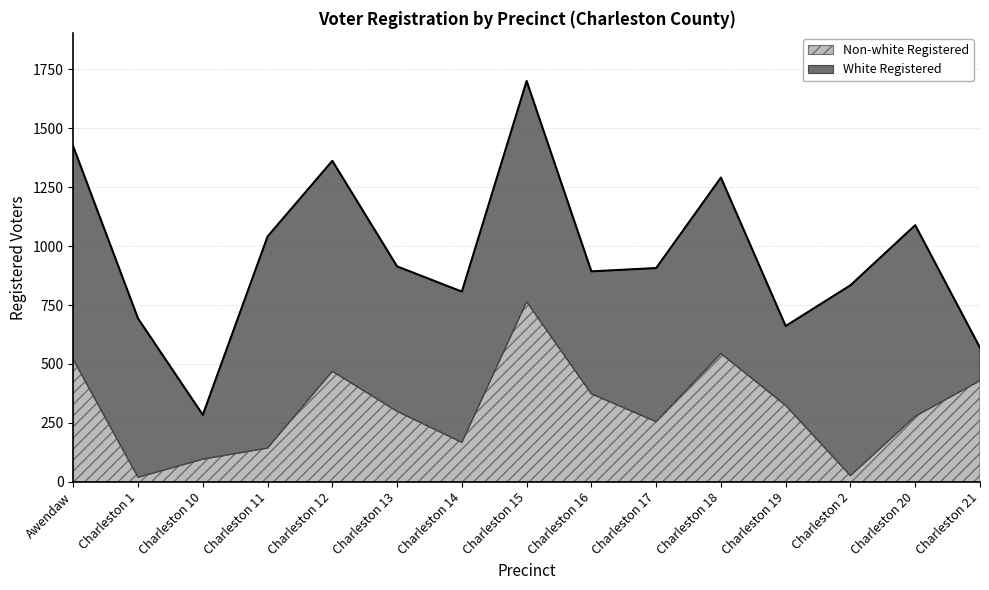

Approximately how many times larger is the value at Charleston 18 compared to Charleston 1?

28.6